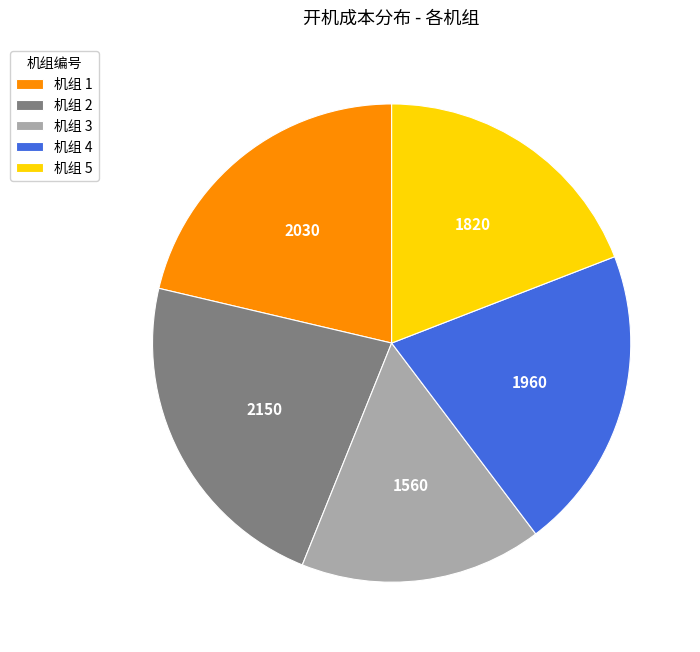

Which has a higher value, 机组 3 or 机组 5?

机组 5